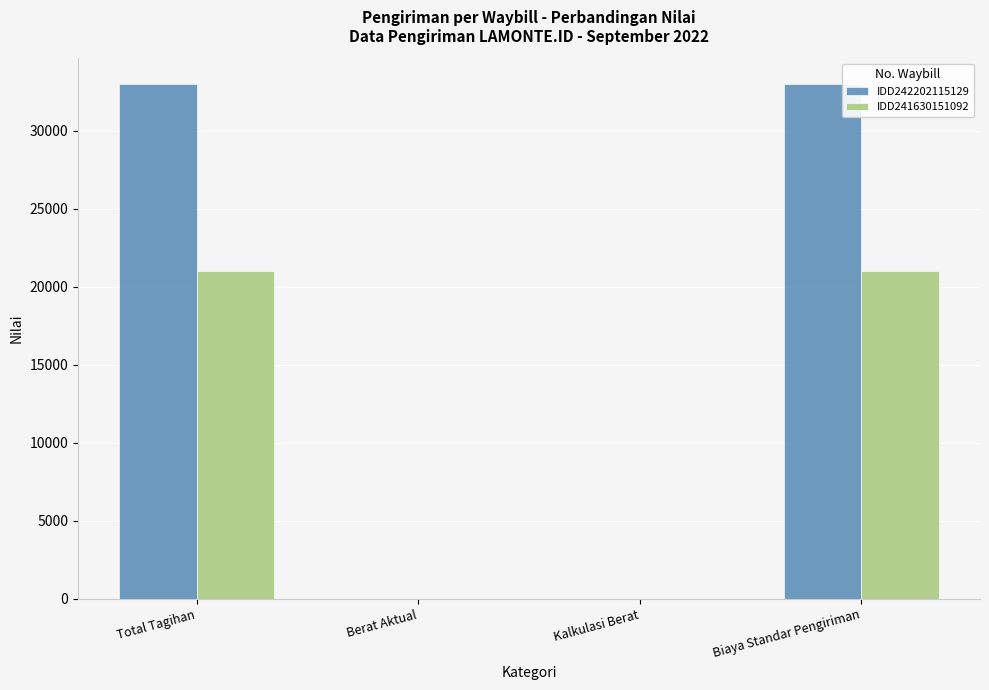

Which series has the largest total across all categories?

IDD242202115129